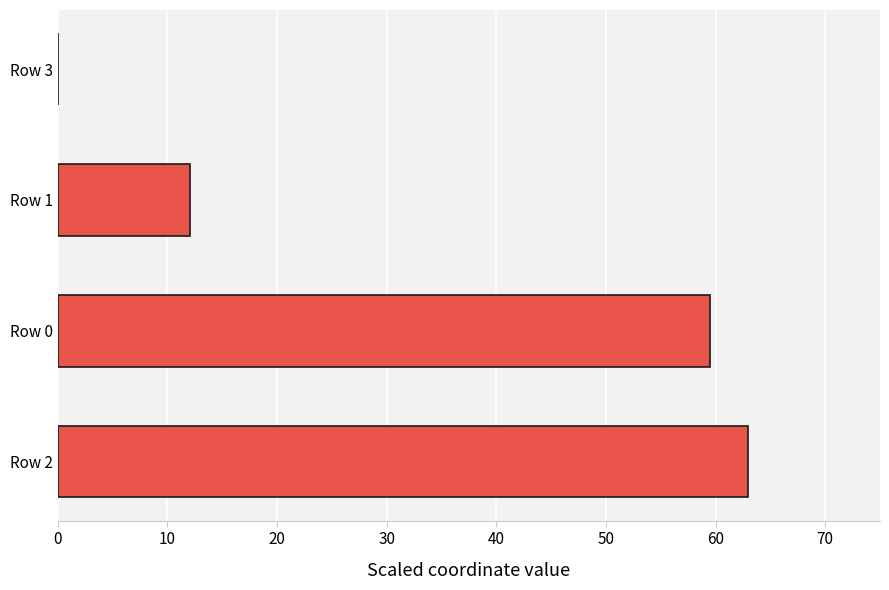

What is the maximum value shown in the chart?

63.0